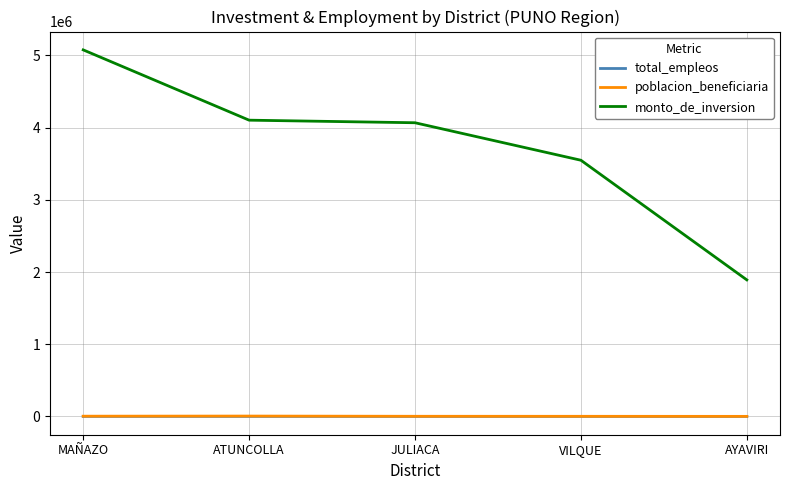

The value of poblacion_beneficiaria at VILQUE is 1245.0. True or false?

True